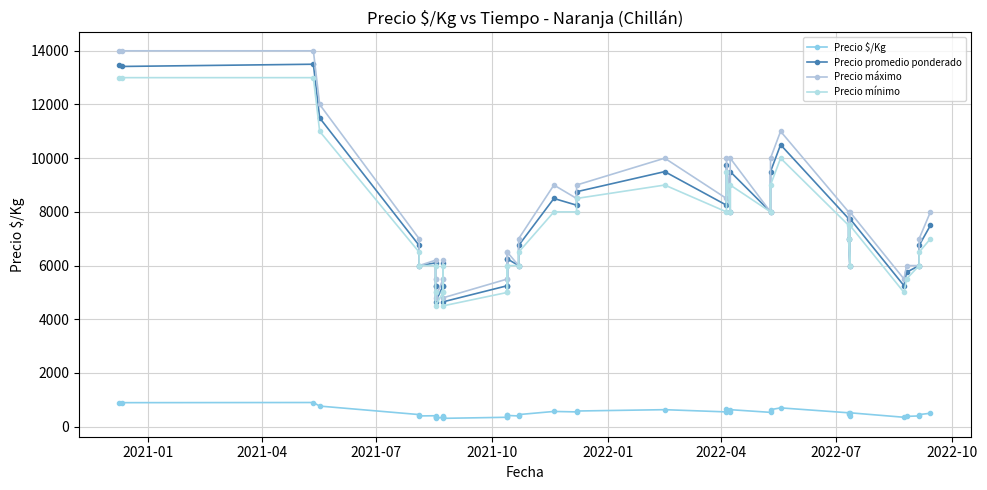

Is this an area chart (filled region under the line)?

No